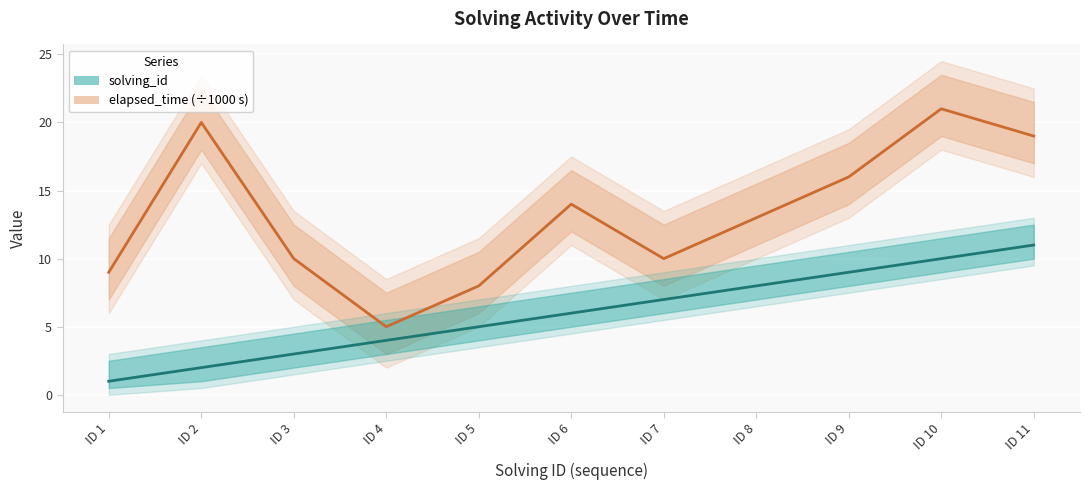

What is the approximate value of elapsed_time at ID 5, to the nearest 10?

10